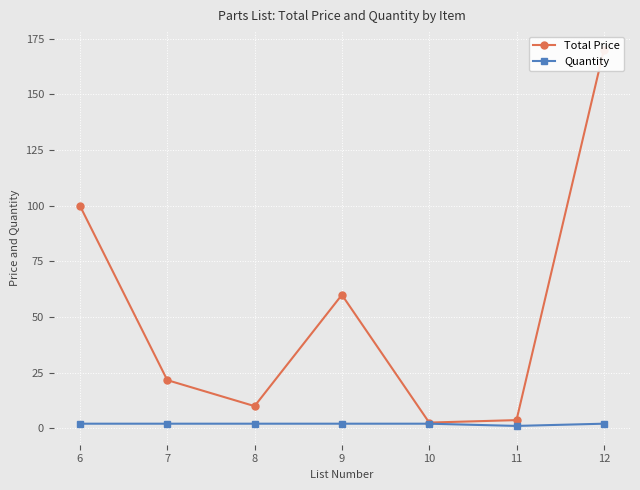

What are all the series names shown in the legend?

Total Price, Quantity